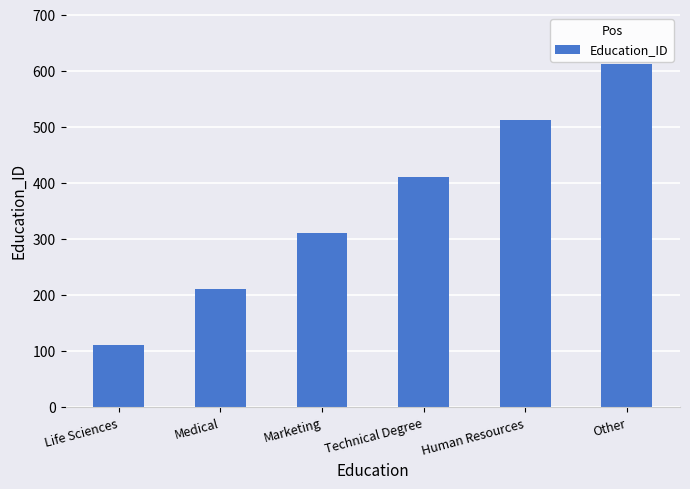

Reading left to right, what are all the values shown in this chart?

Life Sciences=111	Medical=211	Marketing=311	Technical Degree=411	Human Resources=511	Other=611